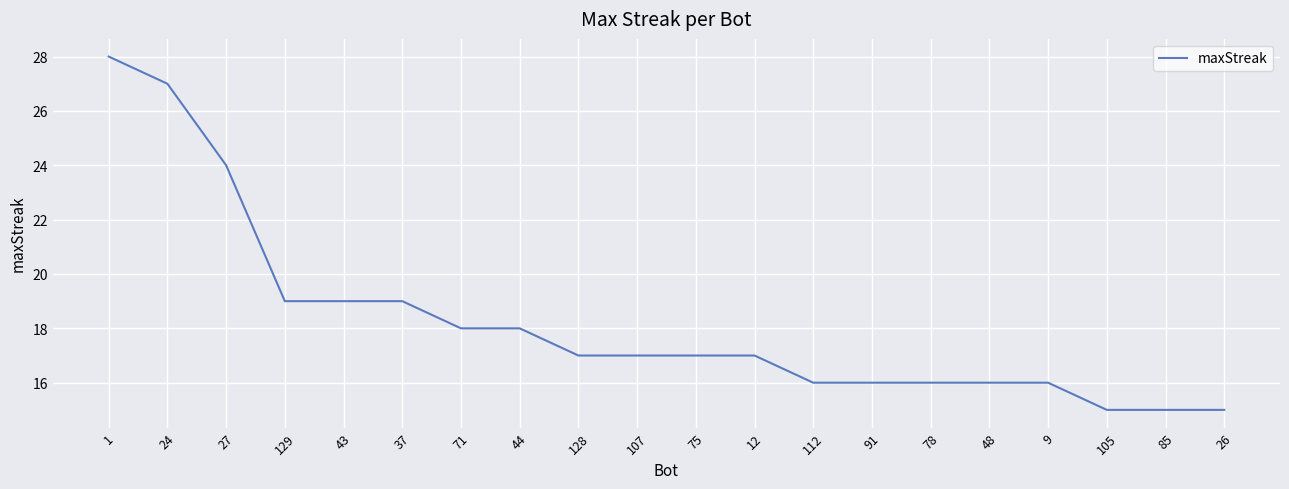

What position from the right is 43?

16